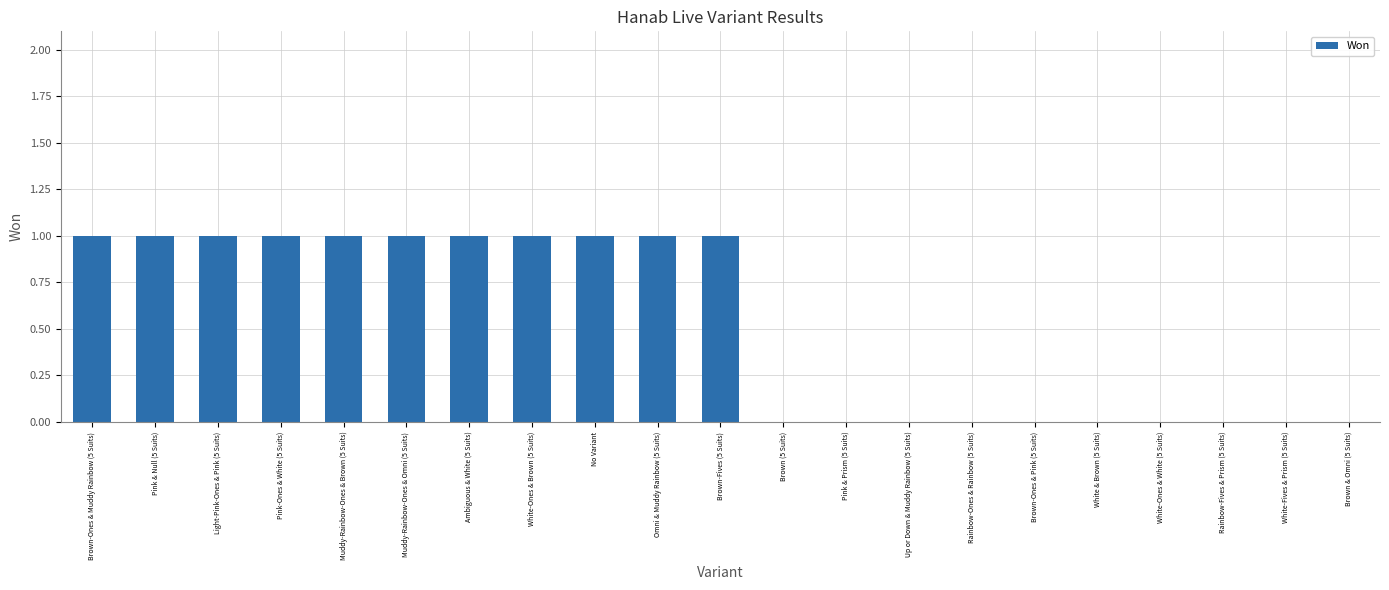

What is the sum of the values at Brown-Fives (5 Suits) and Brown (5 Suits)?

1